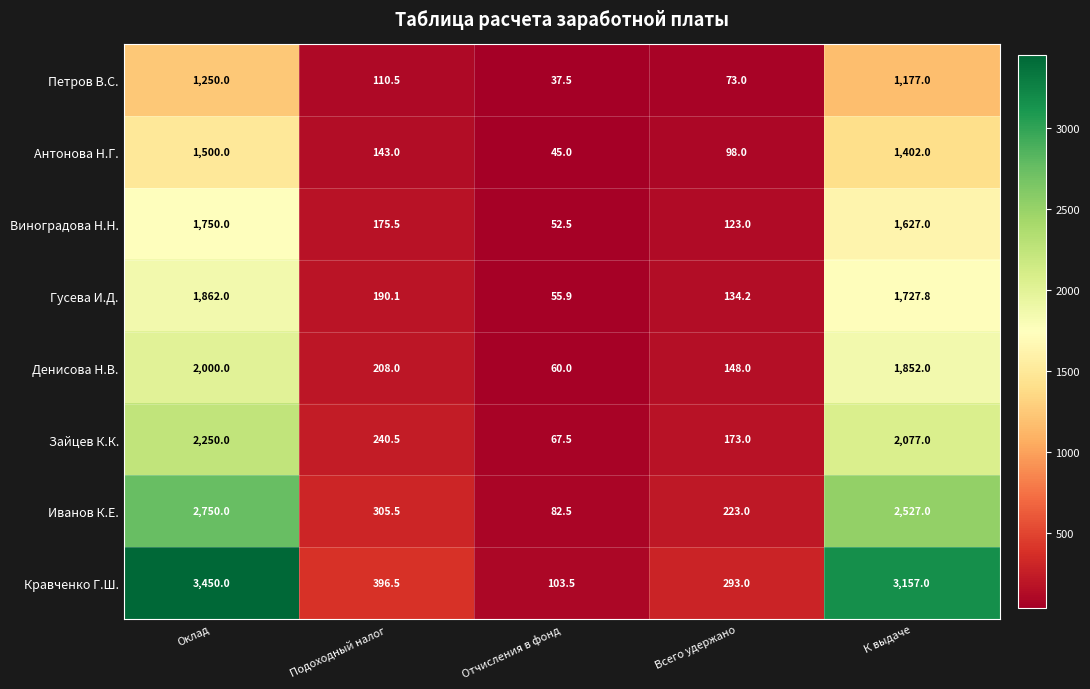

How many categories are shown in the chart?

5